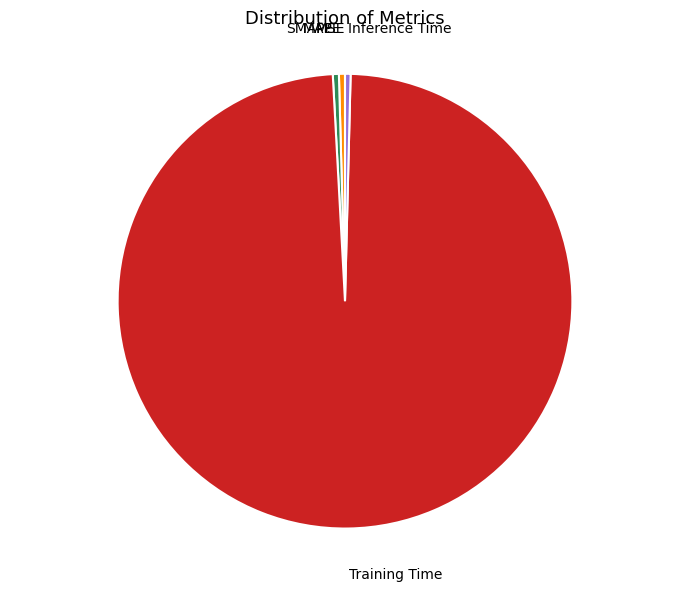

Is there a majority slice in this chart?

Yes